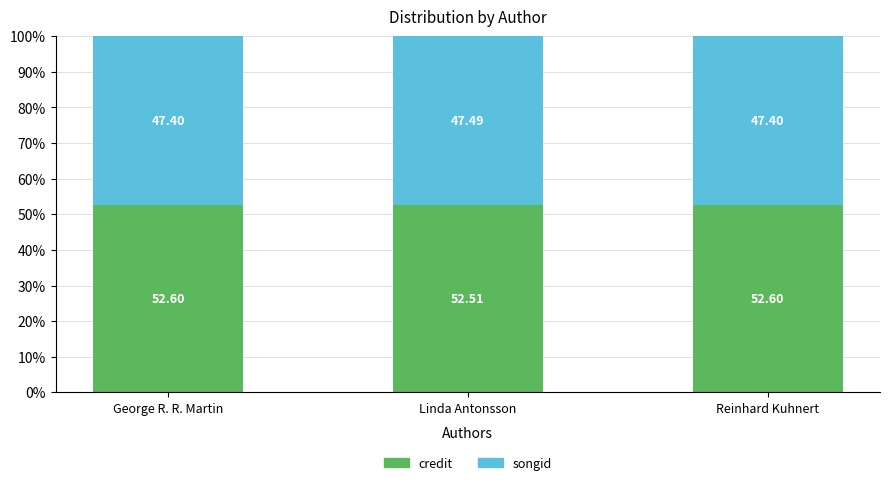

What is the average value of the credit series?

52.6